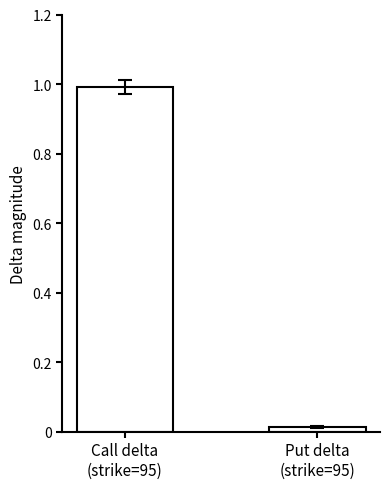

What is the sum of all values?

1.0